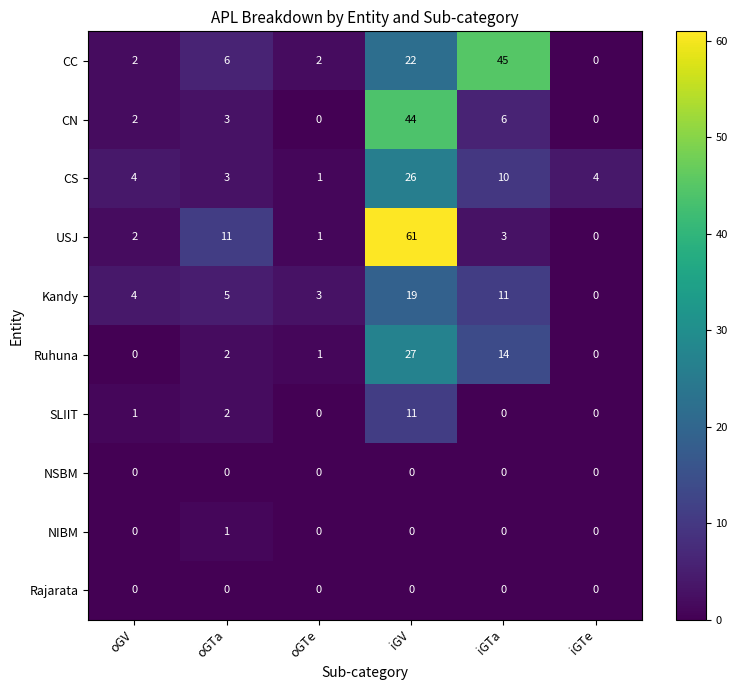

Read the USJ value at iGV.

61